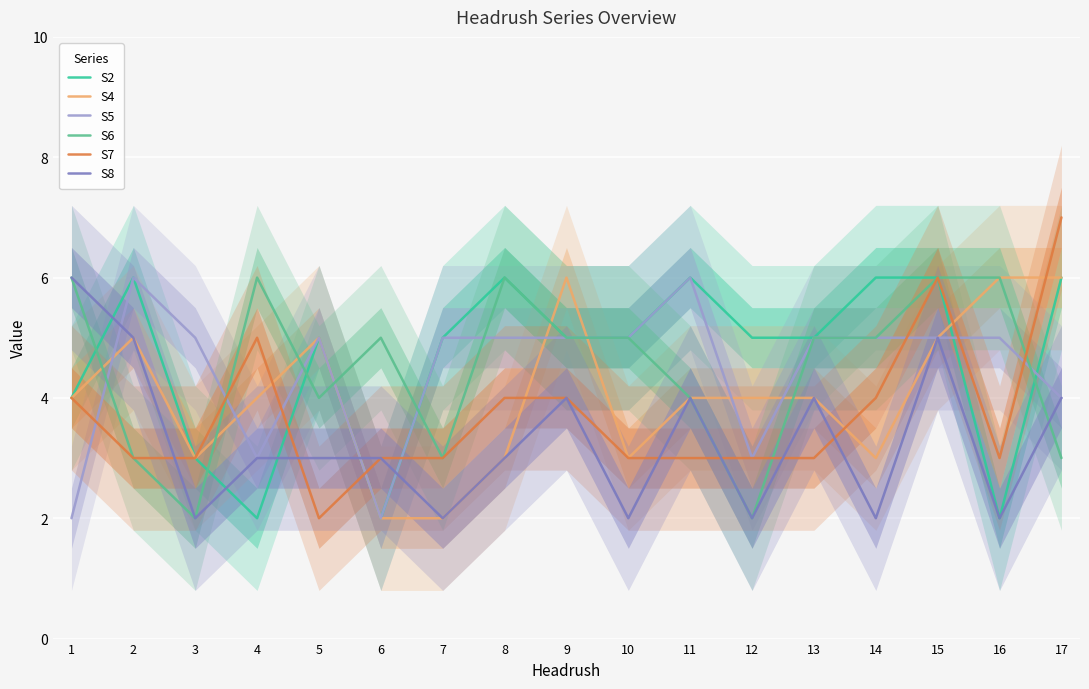

Which series has the largest range (max minus min)?

S7